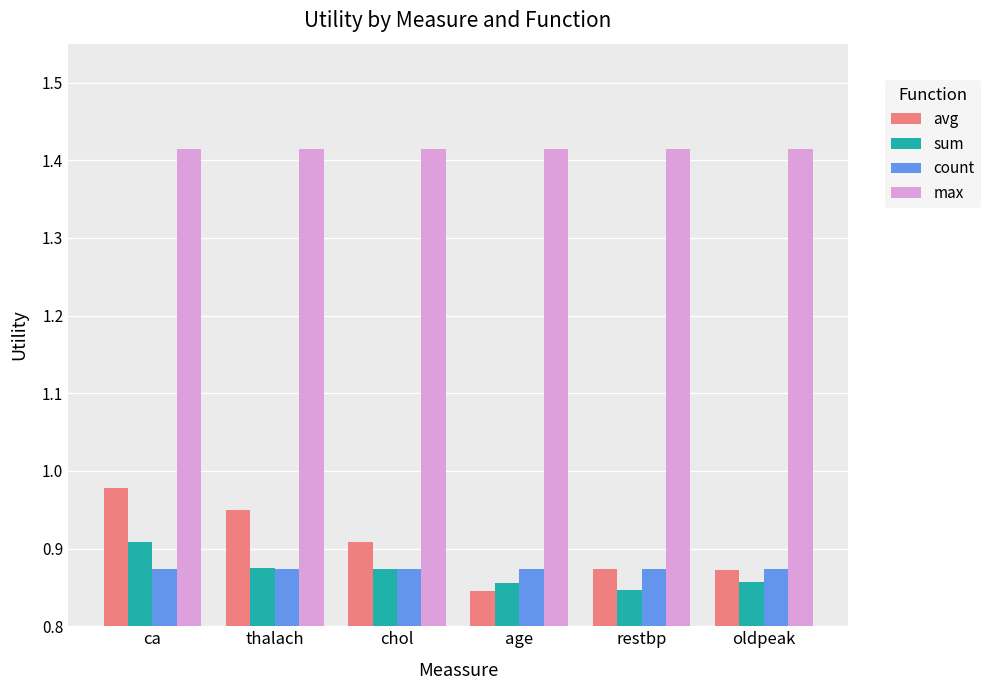

Which series has the widest spread of values?

avg